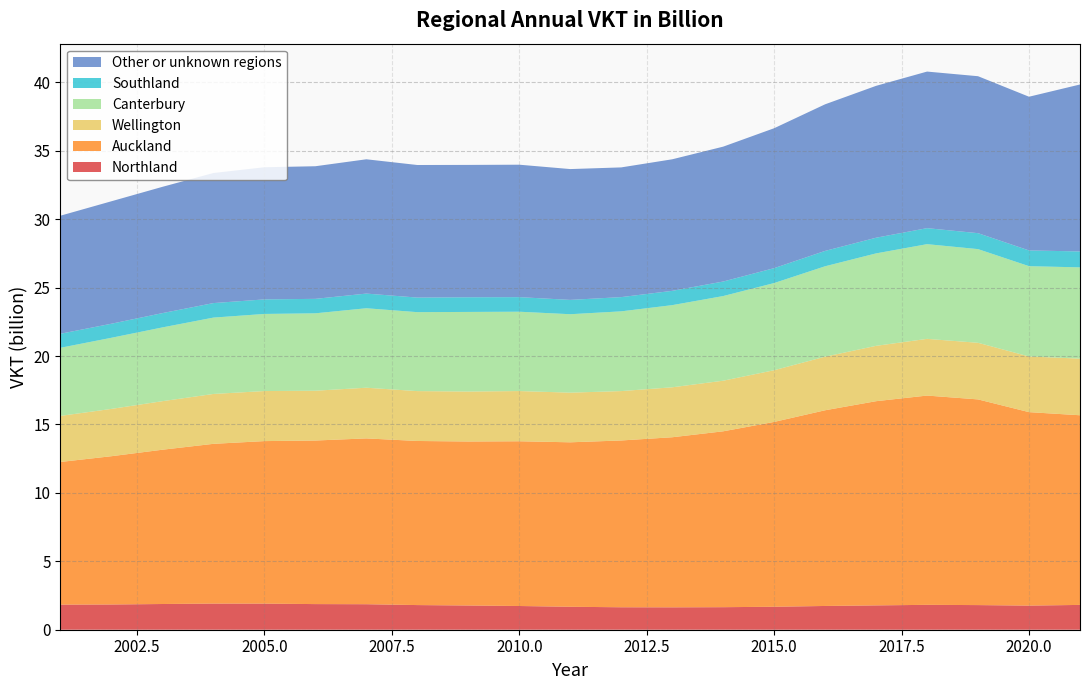

Reading left to right, extract all data points from this chart.

Northland: 1.8	1.8	1.9	1.9	1.9	1.9	1.9	1.8	1.8	1.7	1.7	1.6	1.6	1.6	1.7	1.7	1.8	1.8	1.8	1.8	1.8
Auckland: 10.4	10.8	11.3	11.7	11.9	12.0	12.1	12.0	12.0	12.0	12.0	12.2	12.4	12.9	13.5	14.3	14.9	15.3	15.0	14.1	13.9
Wellington: 3.4	3.5	3.5	3.6	3.7	3.6	3.7	3.6	3.7	3.7	3.6	3.6	3.6	3.7	3.8	3.9	4.0	4.1	4.1	4.1	4.1
Canterbury: 5.0	5.2	5.4	5.6	5.6	5.7	5.8	5.8	5.8	5.8	5.7	5.8	6.0	6.2	6.4	6.6	6.8	6.9	6.8	6.6	6.7
Southland: 1.0	1.0	1.0	1.1	1.1	1.1	1.1	1.1	1.1	1.1	1.0	1.0	1.0	1.1	1.1	1.1	1.1	1.2	1.2	1.1	1.2
Other or unknown regions: 8.6	8.9	9.2	9.5	9.7	9.7	9.8	9.7	9.7	9.7	9.6	9.5	9.6	9.9	10.2	10.7	11.1	11.4	11.5	11.2	12.2